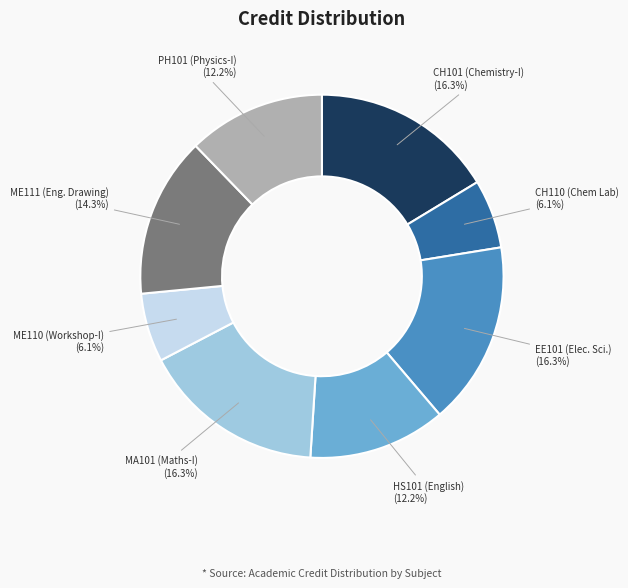

Is there any slice that represents more than half of the pie?

No